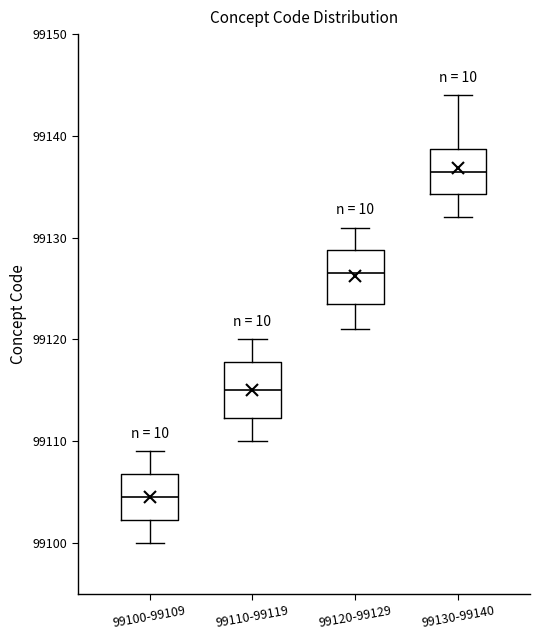

Reading left to right, transcribe this box plot: for each box, give where its median line is, the range the box spans, and where its two whiskers end, as read against the y-axis. The values are not printed on the chart, so give them approximately, as read against the axis.

99100-99109: median 99105, box 99102 to 99107, whiskers 99100 to 99109
99110-99119: median 99115, box 99112 to 99118, whiskers 99110 to 99120
99120-99129: median 99127, box 99124 to 99129, whiskers 99121 to 99131
99130-99140: median 99137, box 99134 to 99139, whiskers 99132 to 99144